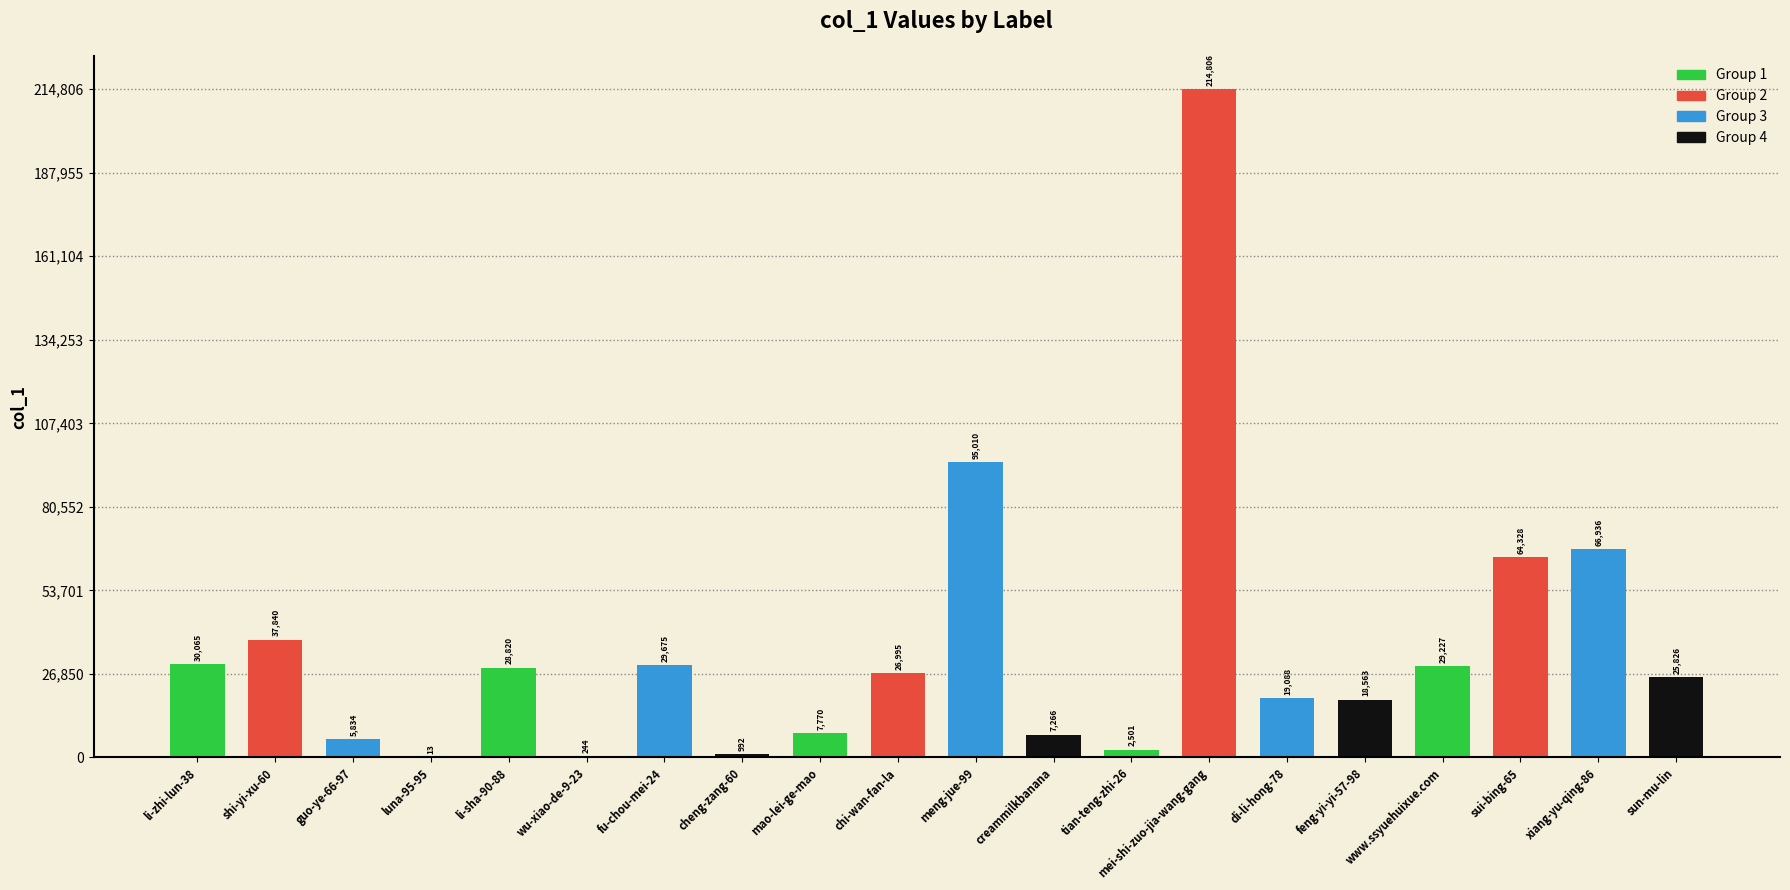

Between chi-wan-fan-la and mei-shi-zuo-jia-wang-gang, which is larger?

mei-shi-zuo-jia-wang-gang